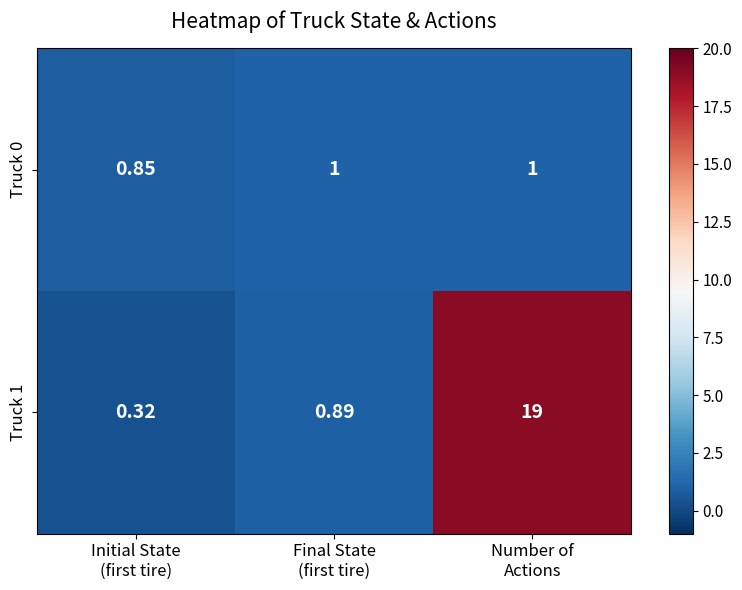

What is the total value across all series at Final State
(first tire)?

1.9